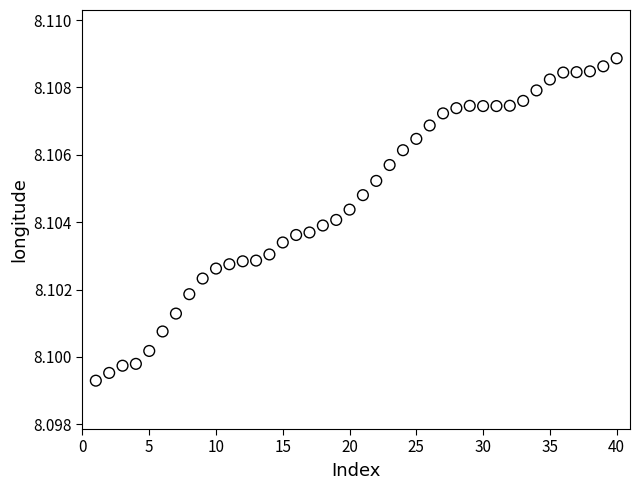

What is the range of X values (max minus min)?

39.0